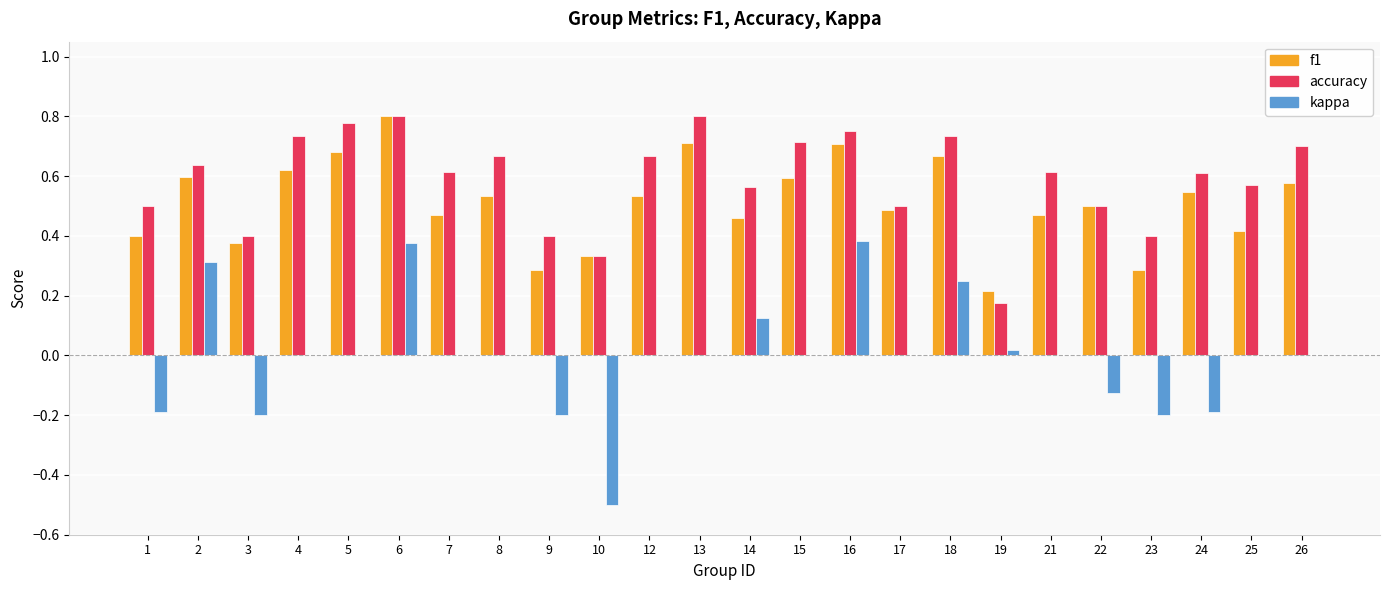

Which category has the highest value in the f1 series?

6